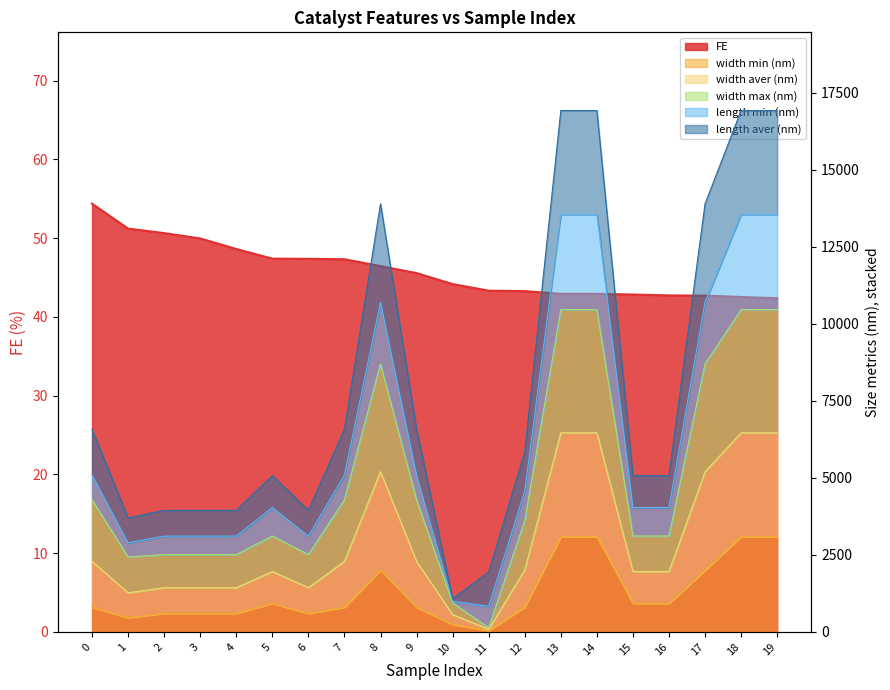

How many data points does each series have?

20